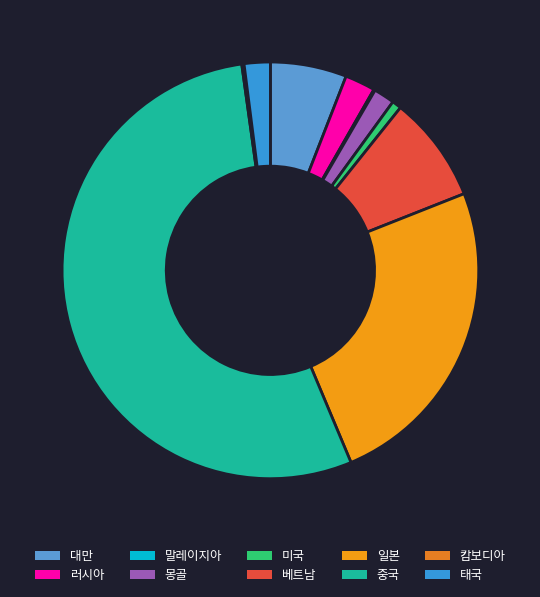

To the nearest percent, what is the difference between the 러시아 and 중국 slice percentages?

52%